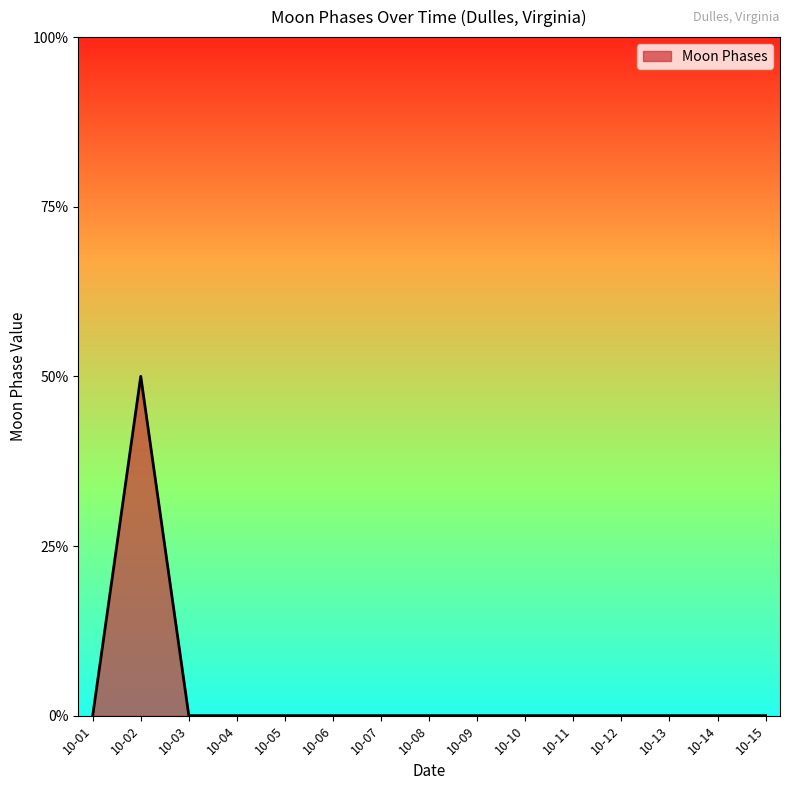

Is this an area chart (filled region under the line)?

Yes